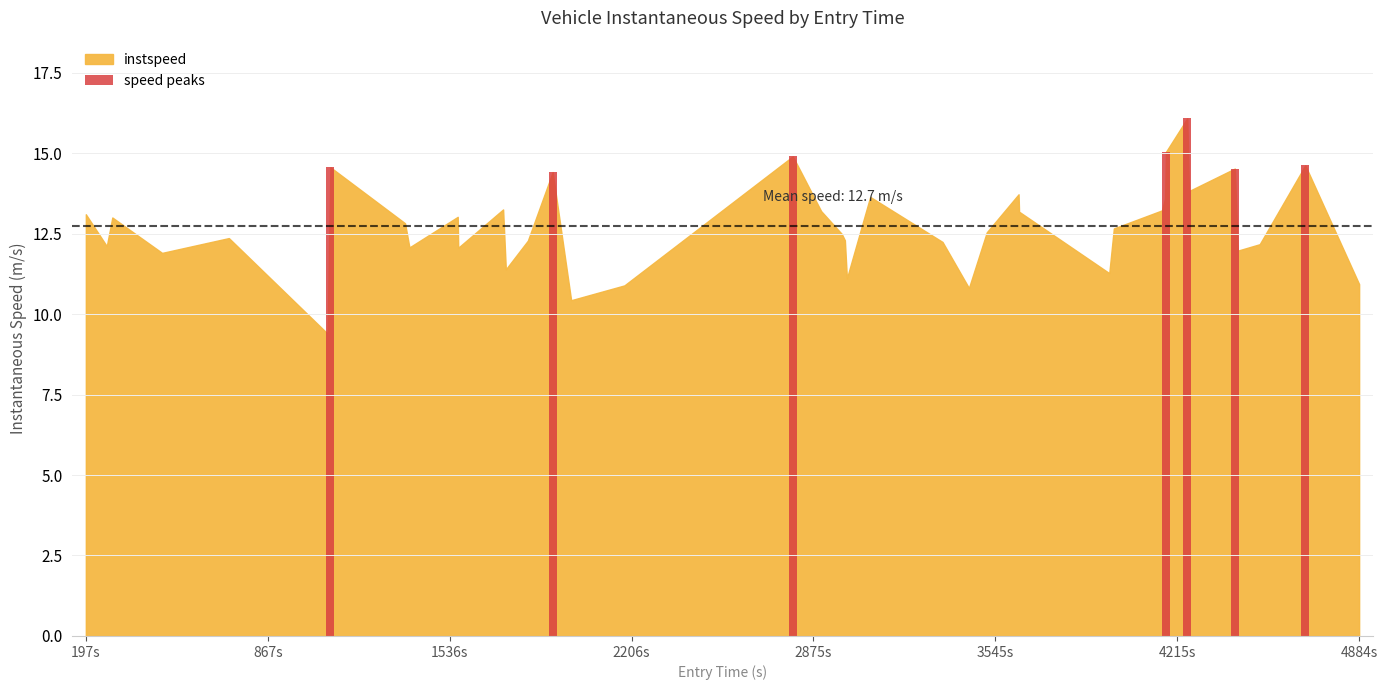

What is the value of the 6th bar from the left?

14.5